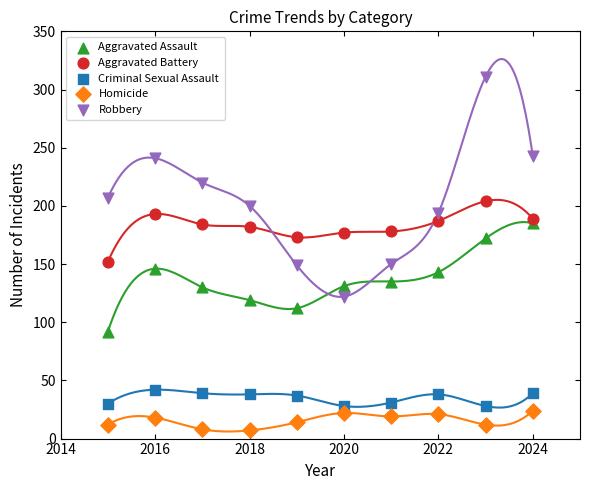

In the Robbery series, what Y value is closest to 216?

220